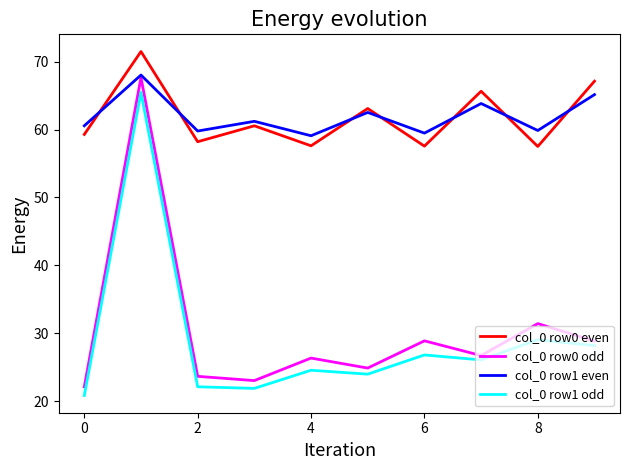

What is the smallest value displayed?

20.8